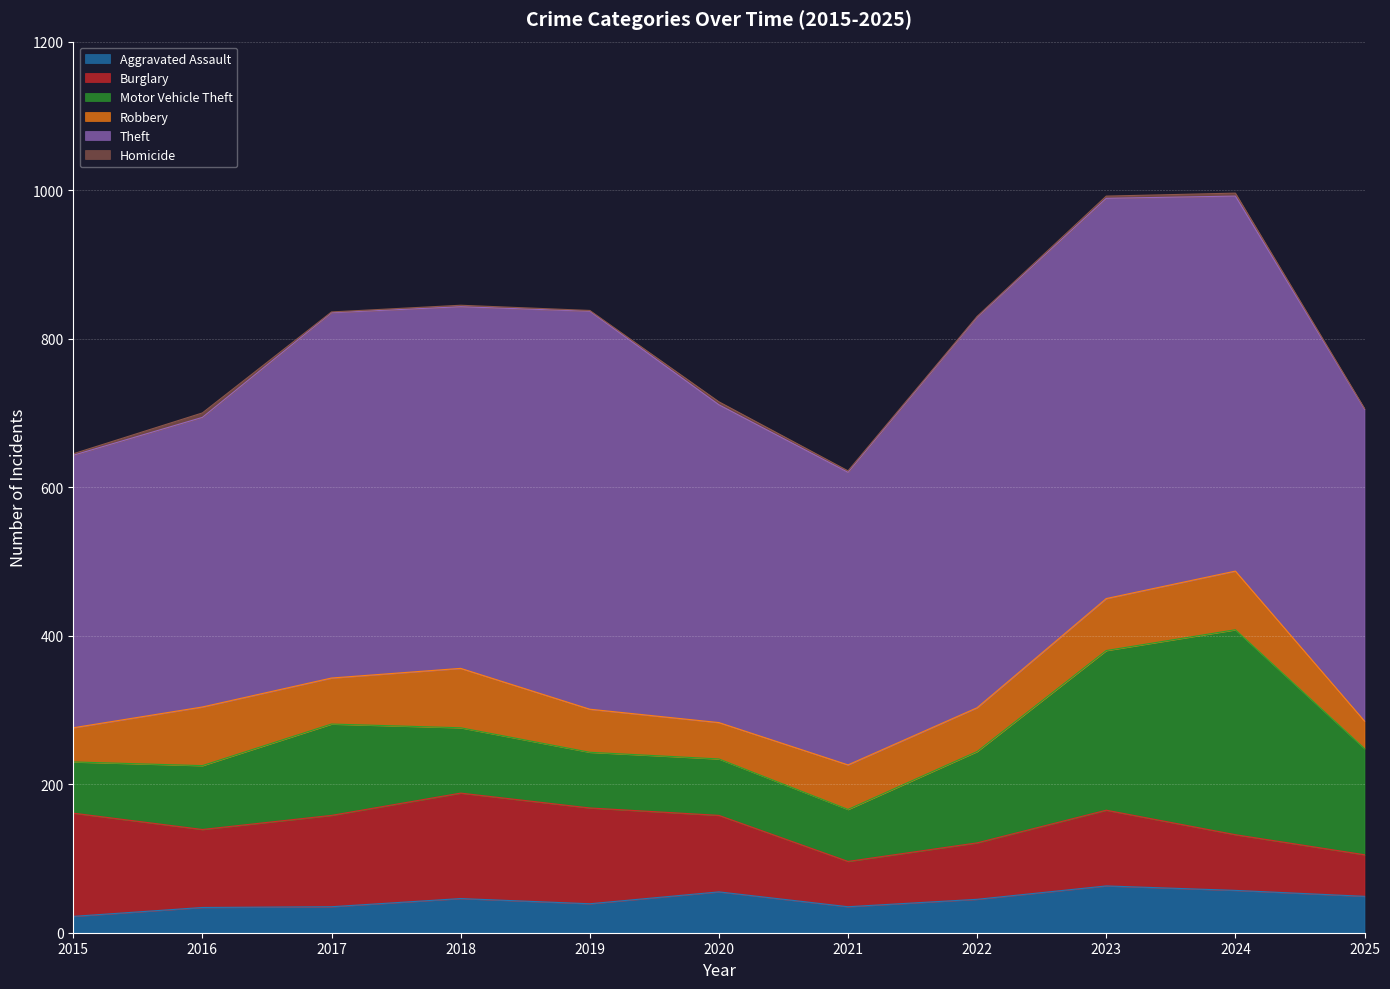

The Homicide series shows 5 at 2023. True or false?

False